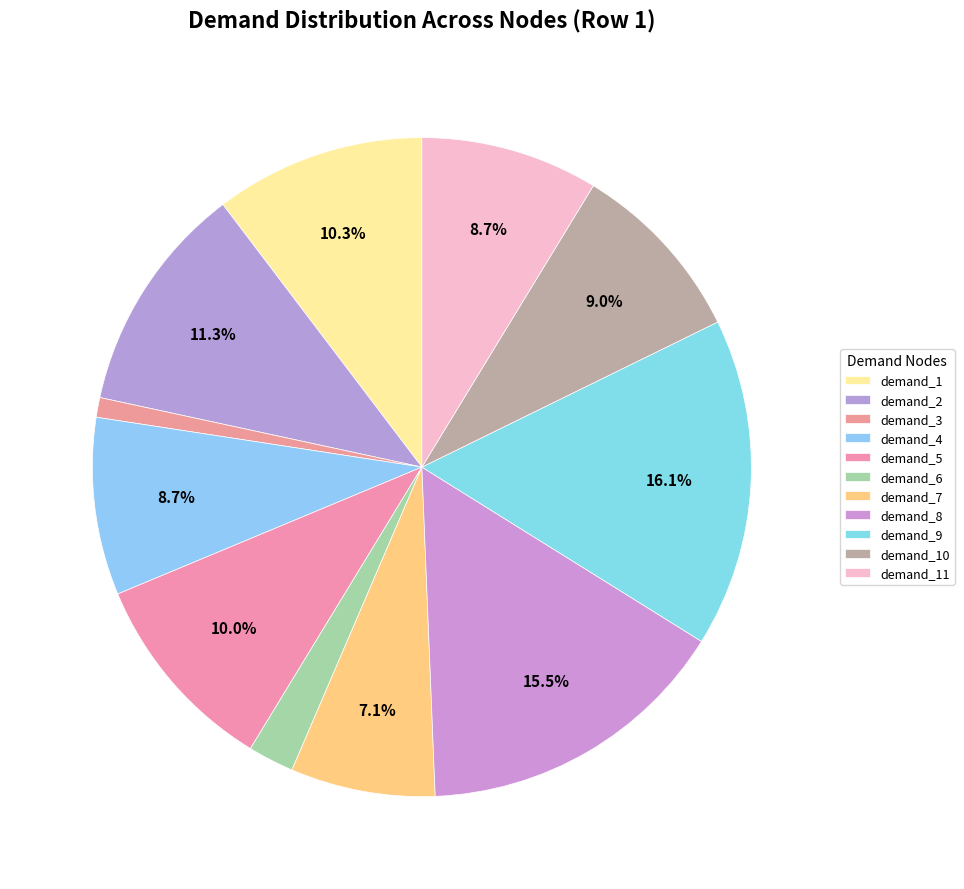

How many slices are in this pie chart?

11